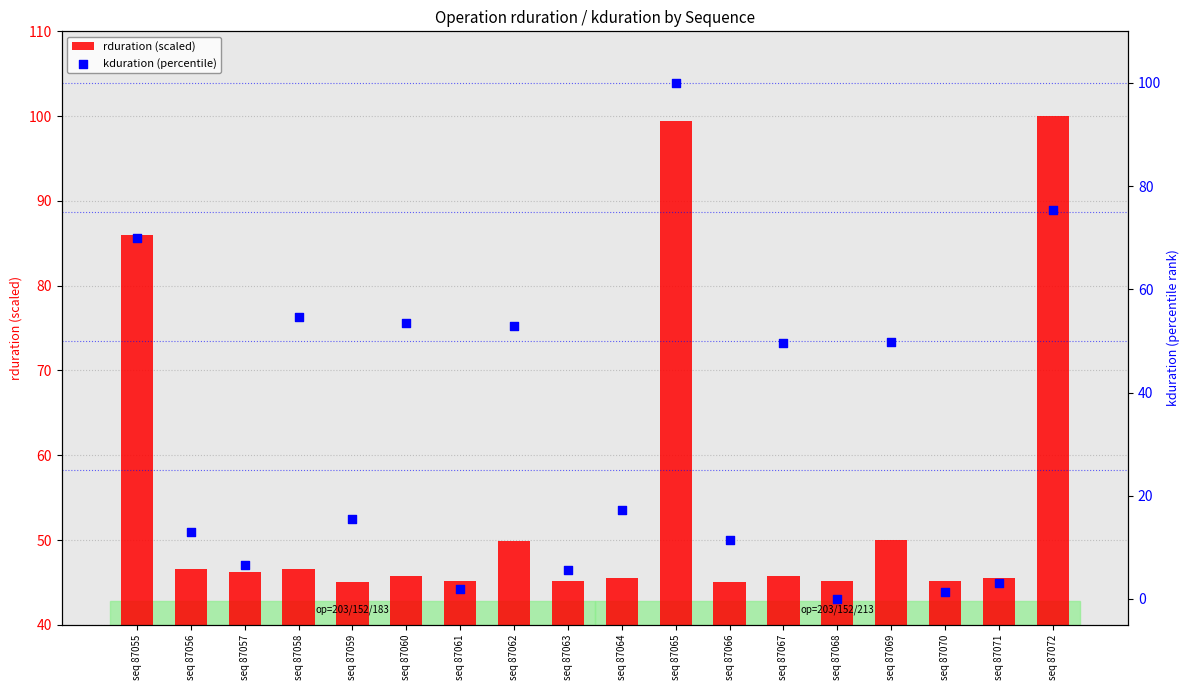

At which category is the sum across all series the highest?

seq 87065